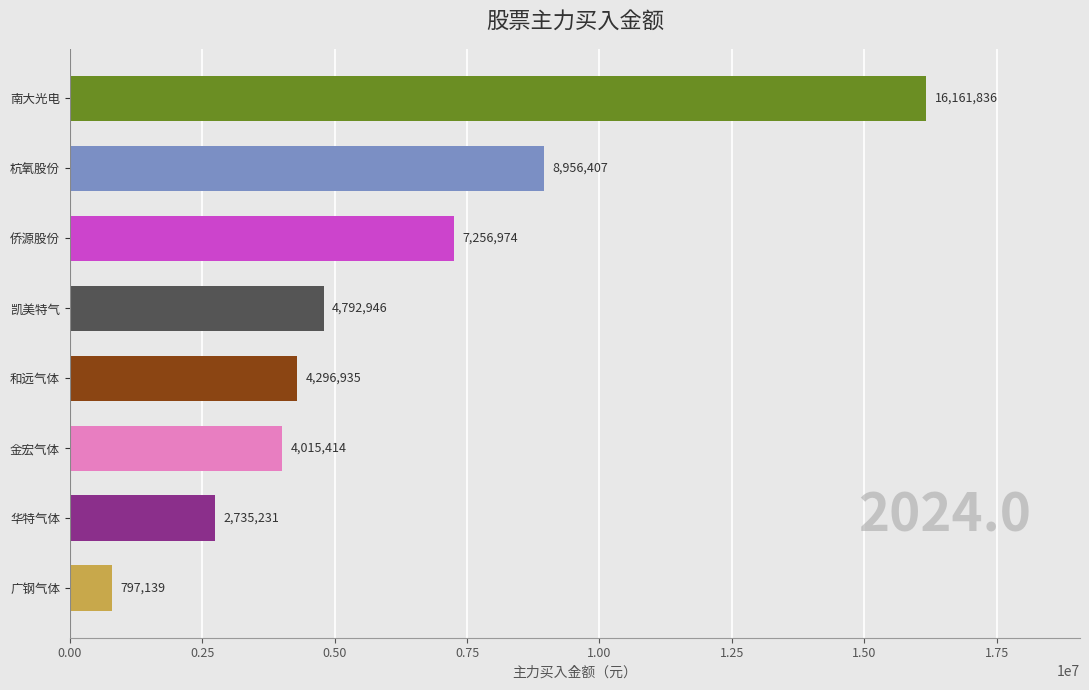

What is the smallest value displayed?

797139